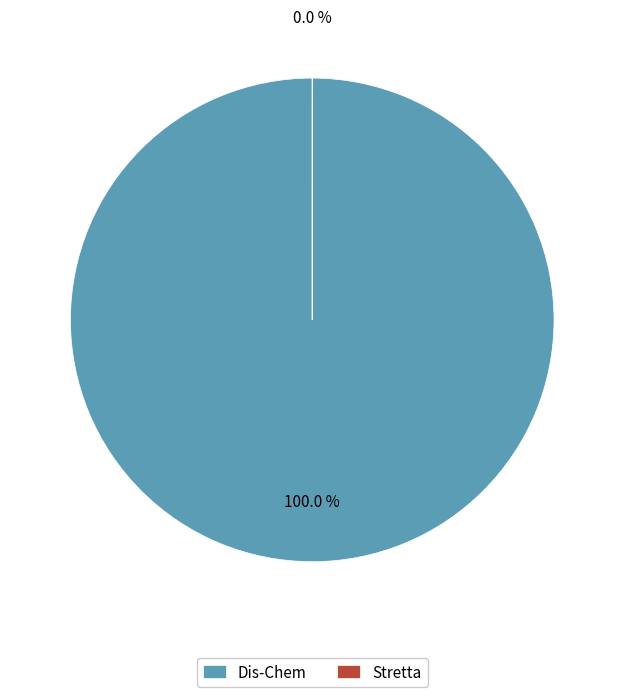

To the nearest percent, what is the average slice percentage?

50%